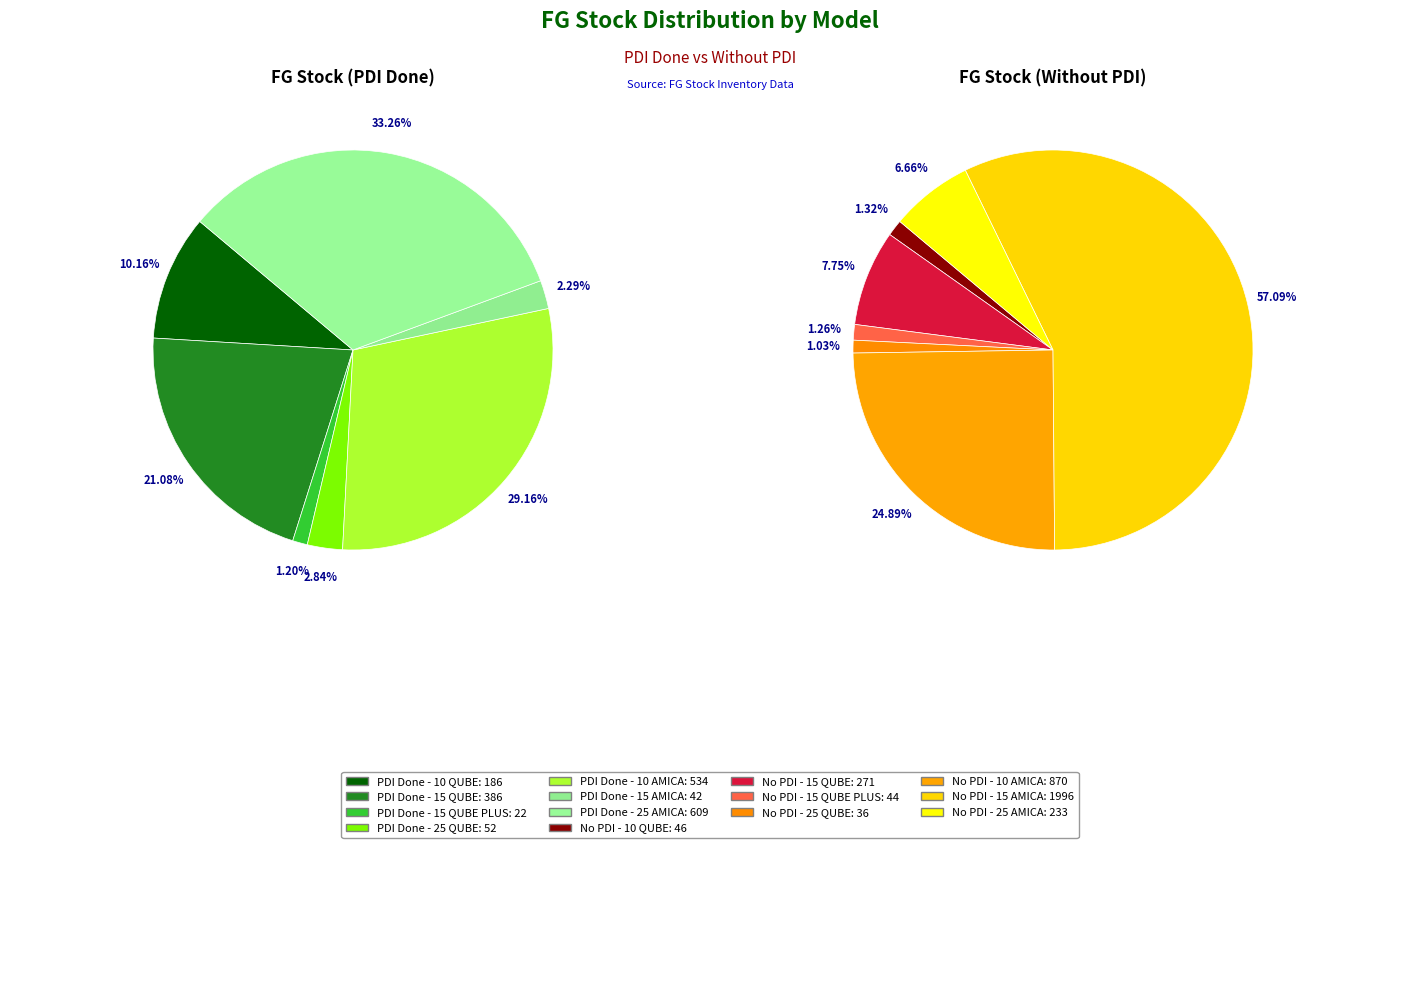

The 15 AMICA slice represents 2% of the pie. True or false?

True